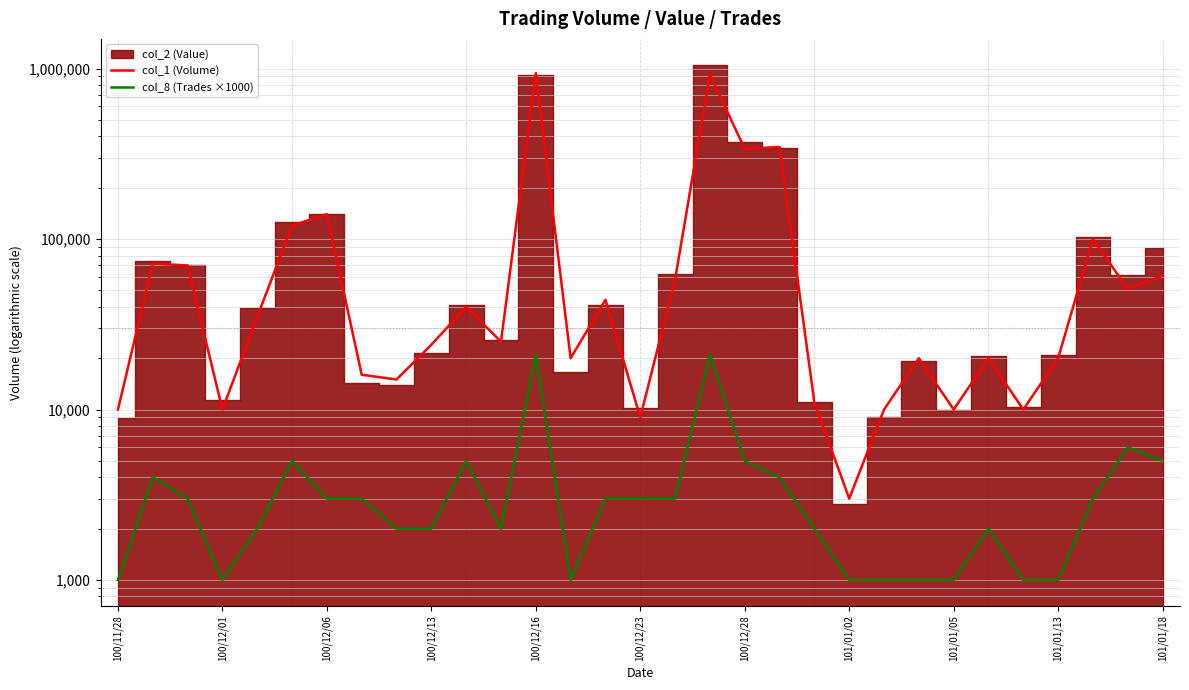

What is the approximate value of col_8 (Trades ×1000) at 23?

1000